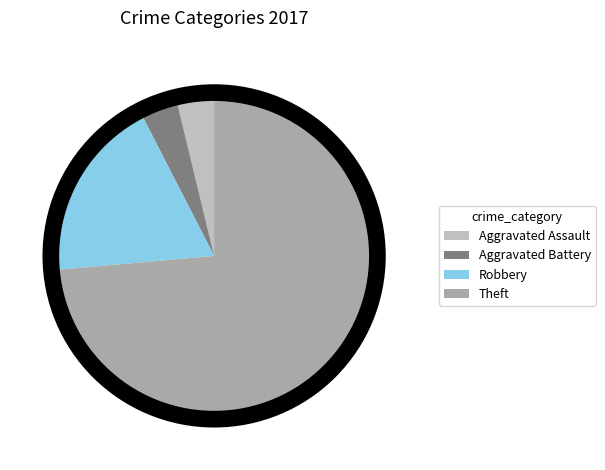

How many slices are in this pie chart?

4